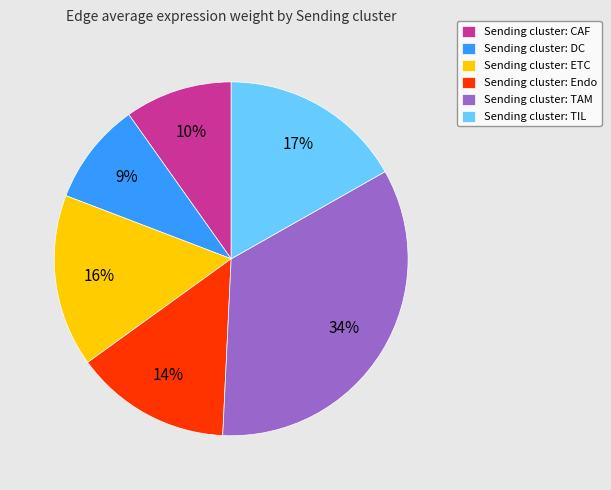

To the nearest percent, what percentage of the pie is Sending cluster: TAM?

34%